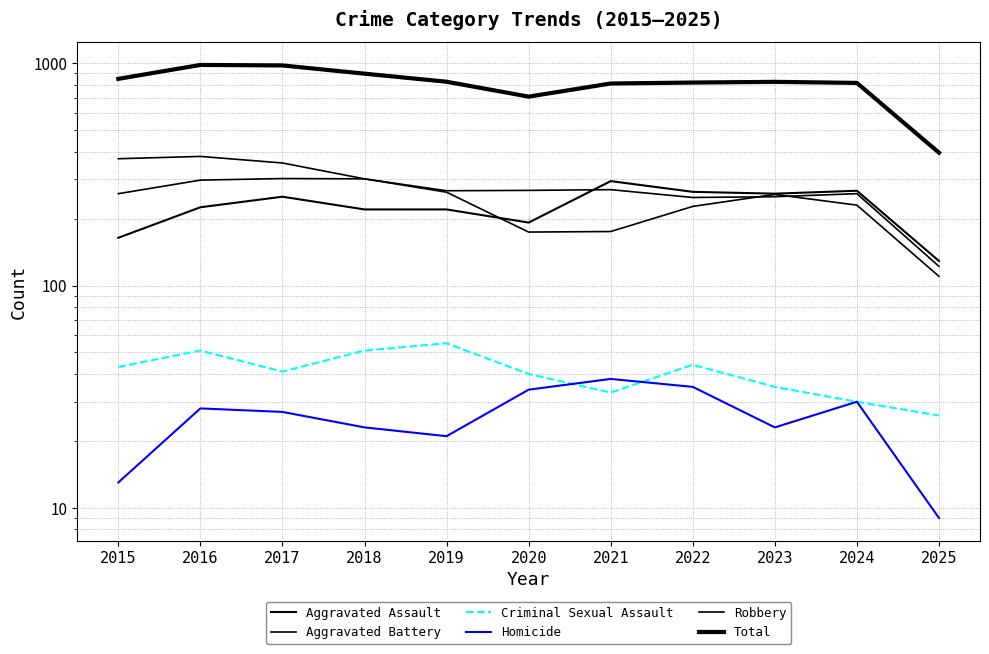

At how many categories does at least one series exceed 295?

11